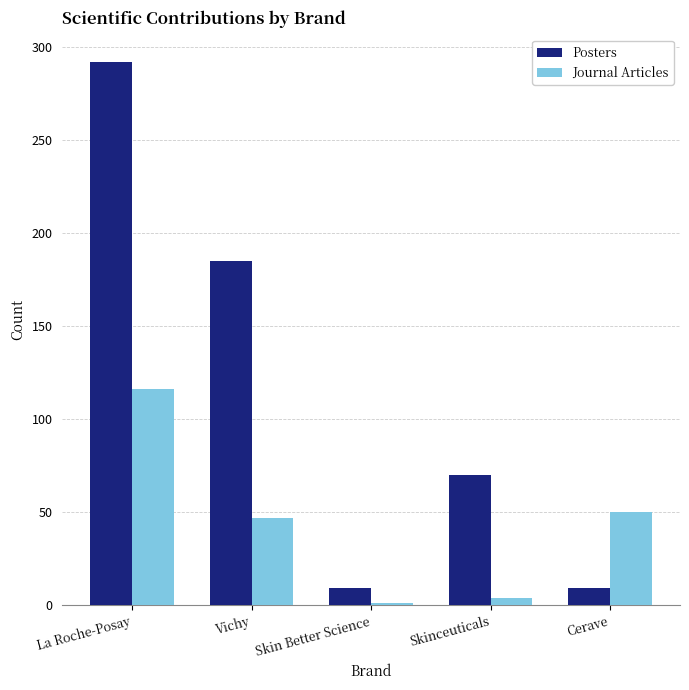

The value of Posters at Skin Better Science is 9. True or false?

True